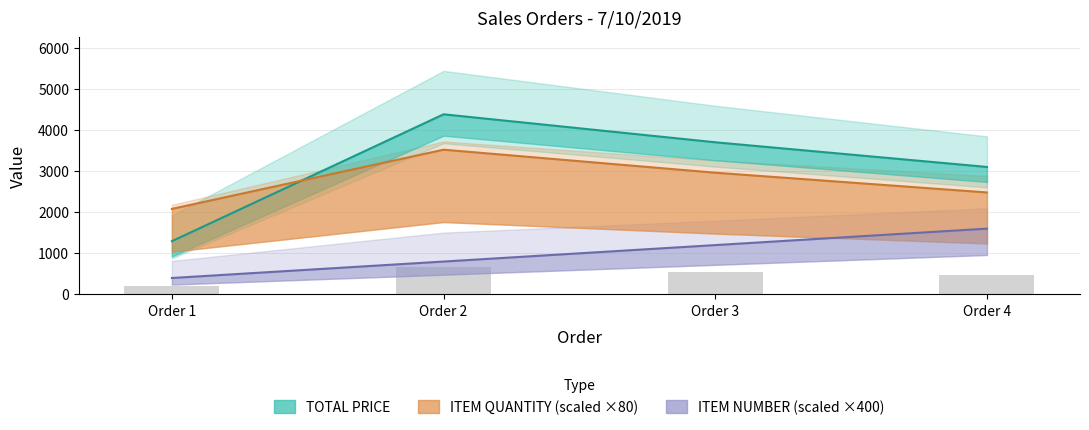

Reading right to left, list all the values displayed in this chart.

TOTAL PRICE: 3100.0	3700.0	4380.2	1295.1
ITEM QUANTITY: 2480.0	2960.0	3520.0	2080.0
ITEM NUMBER: 1600.0	1200.0	800.0	400.0